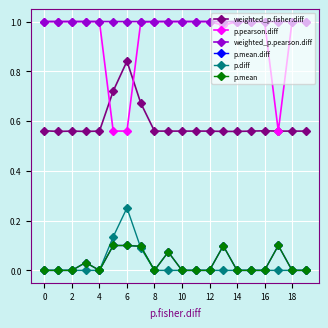

How many interior local peaks does the p.diff series have?

1